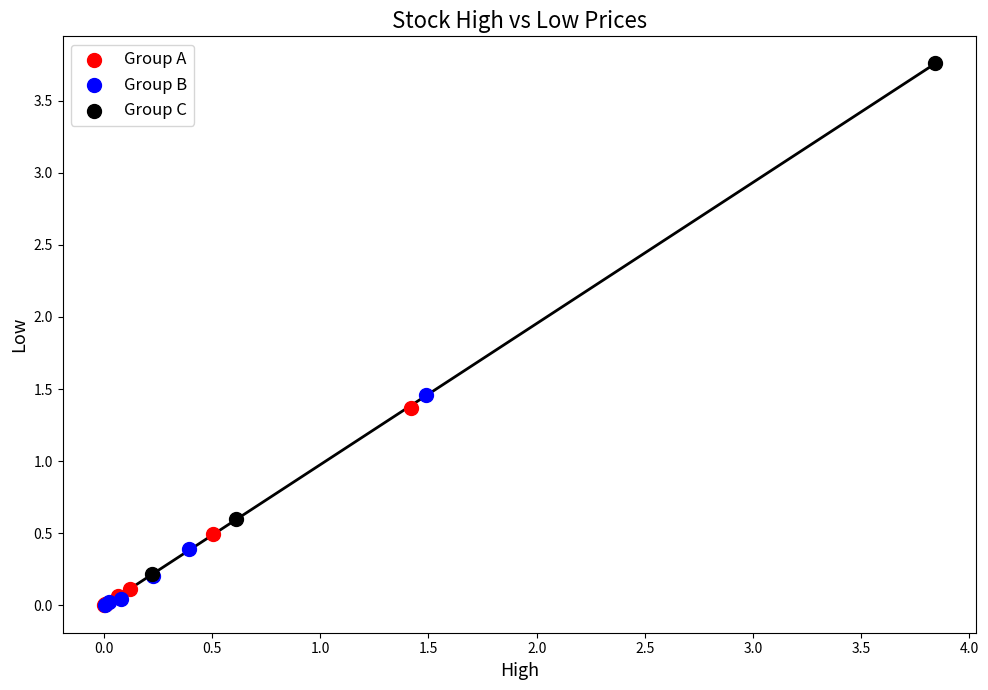

Which series reaches the maximum Y coordinate?

Group C